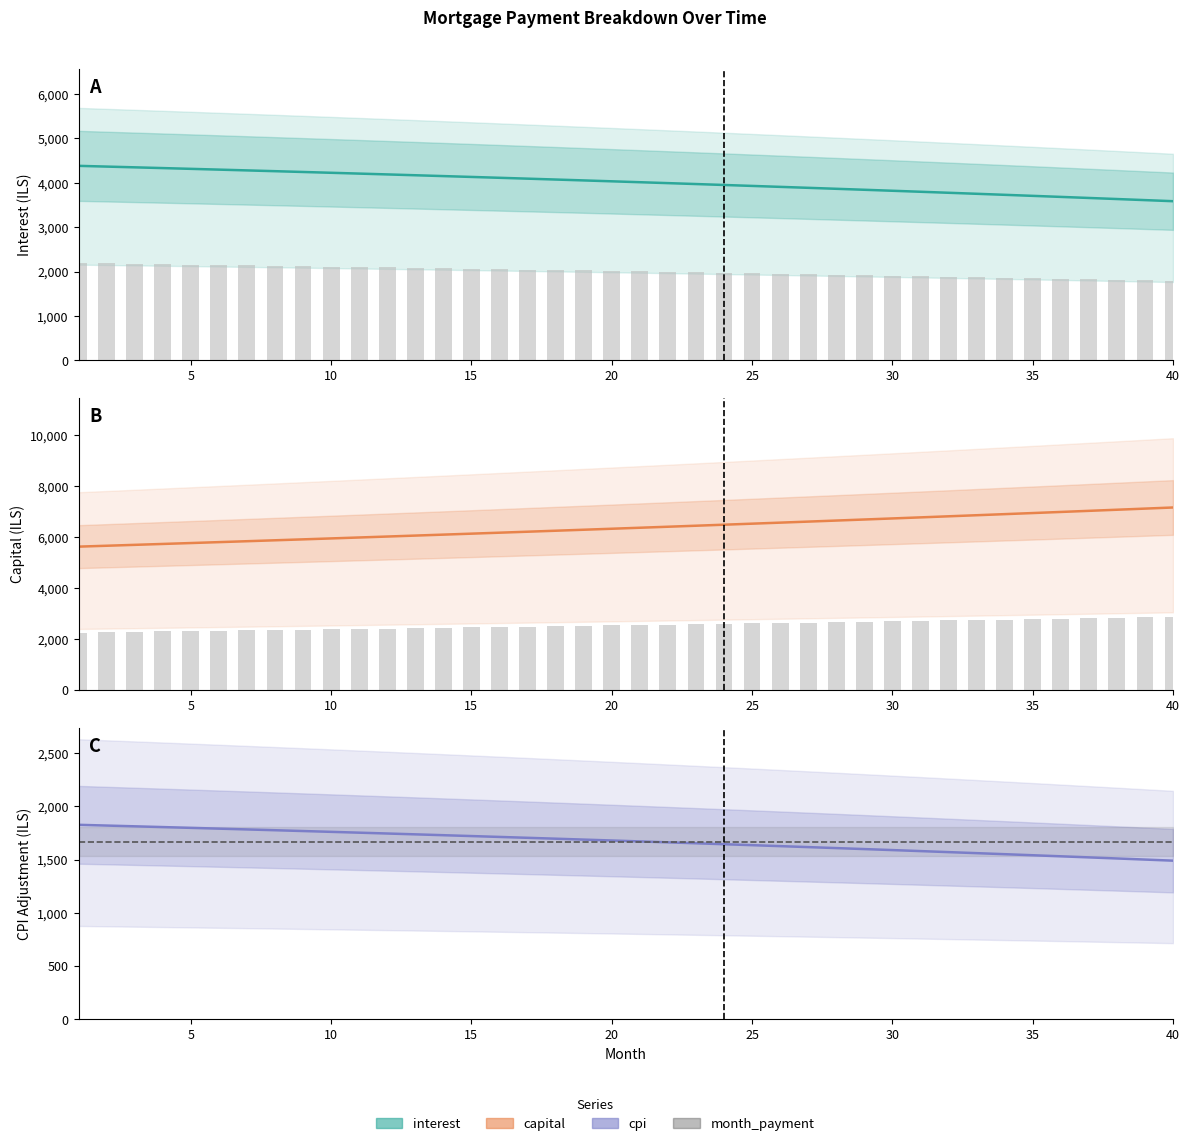

Which series has the largest range (max minus min)?

capital